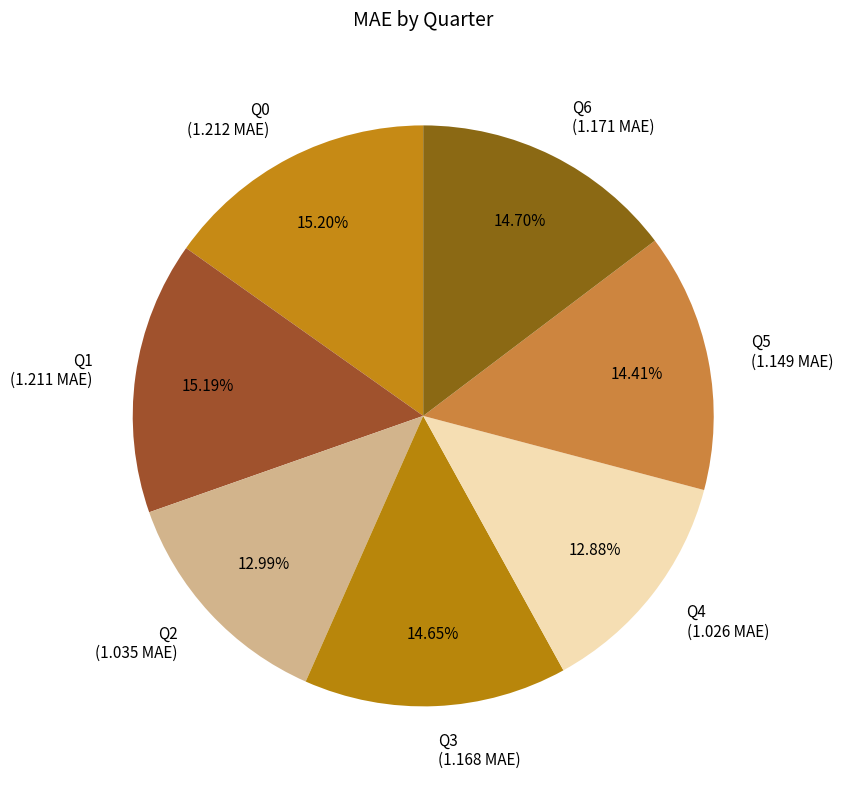

To the nearest percent, what percentage of the pie is Q3?

15%